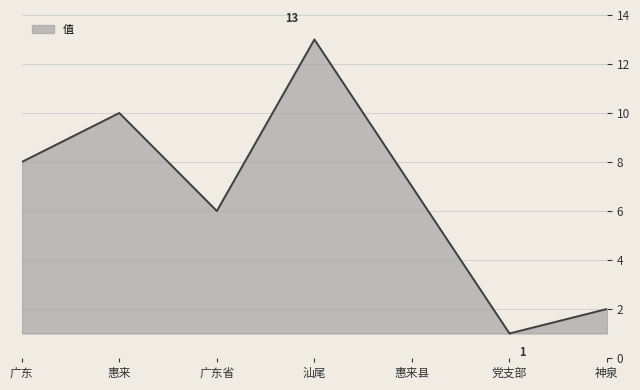

Reading right to left, what are all the values shown in this chart?

2	1	7	13	6	10	8